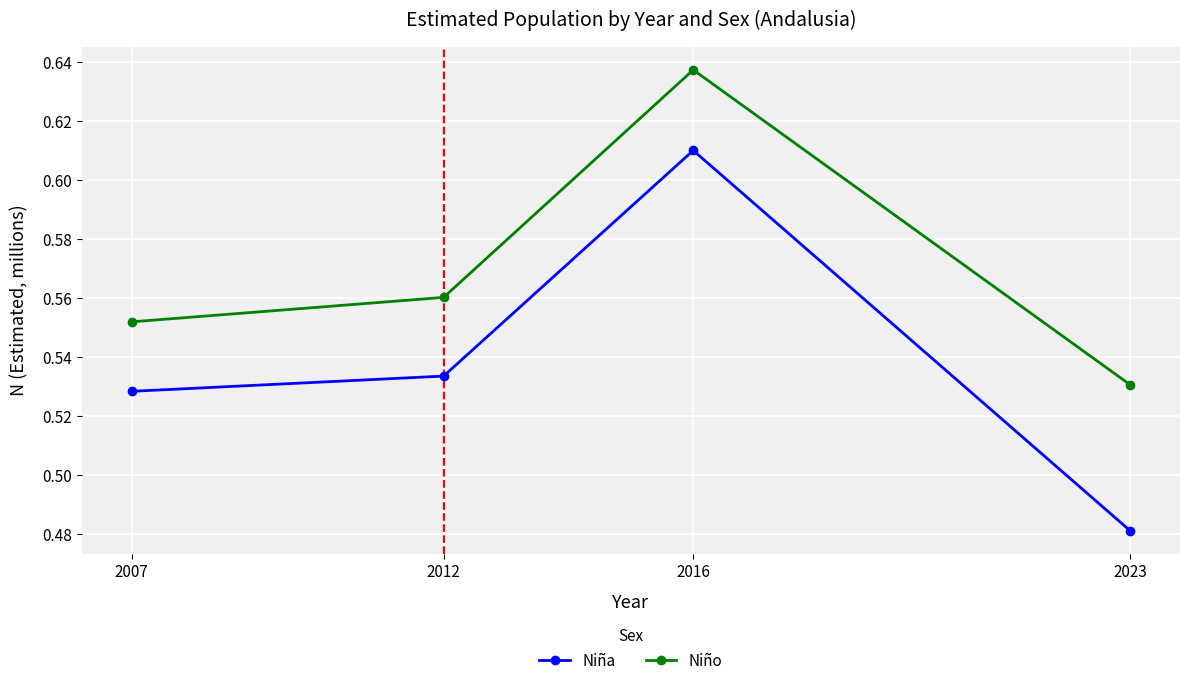

Which series changed the most between 2007 and 2012?

Niño